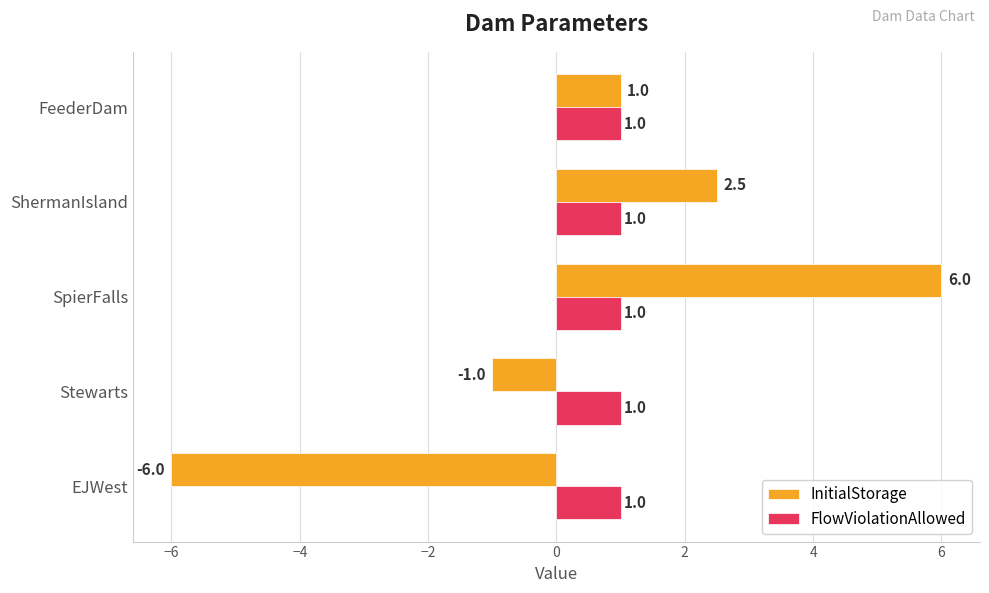

The InitialStorage series shows 3.7 at ShermanIsland. True or false?

False